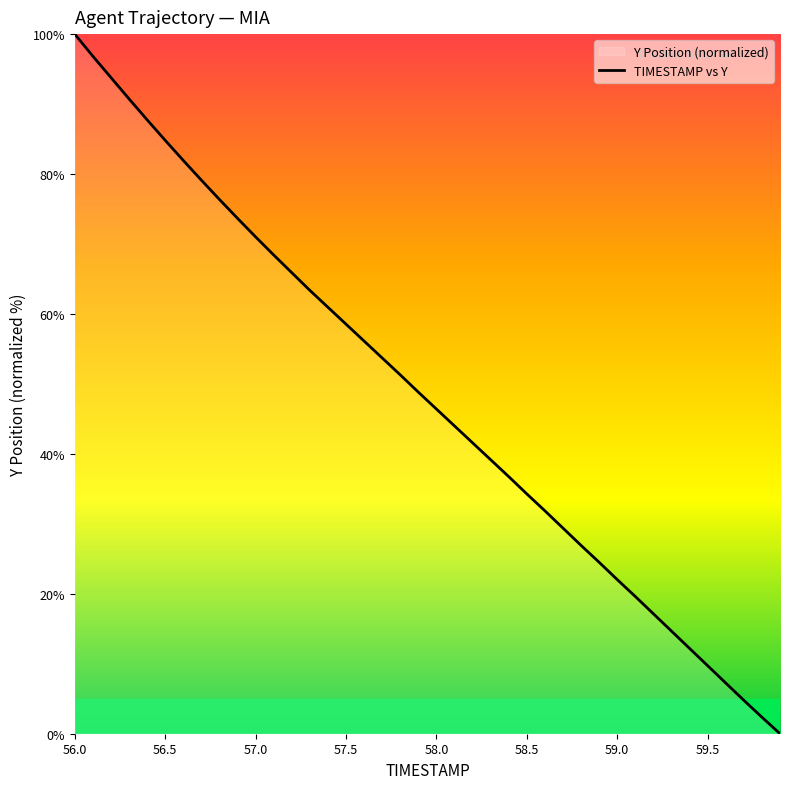

The value at 59.8 is 0.7. True or false?

False